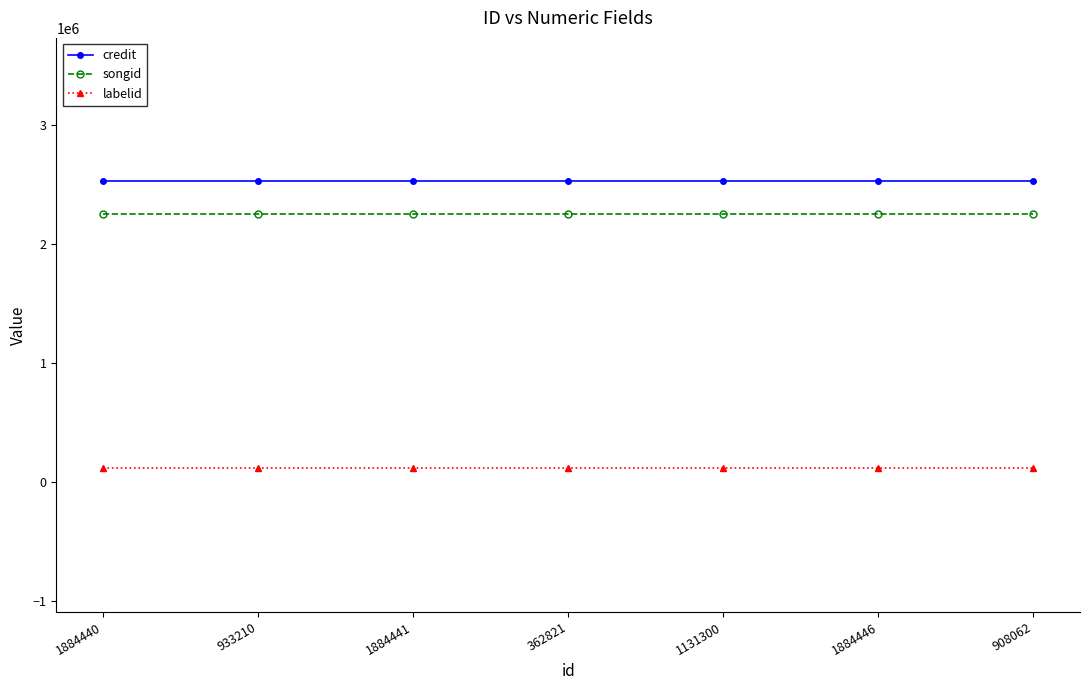

Reading left to right, extract all data points from this chart.

credit: 1884440=2529272	933210=2529272	1884441=2529272	362821=2529272	1131300=2529272	1884446=2529272	908062=2529272
songid: 1884440=2251497	933210=2251497	1884441=2251497	362821=2251497	1131300=2251497	1884446=2251497	908062=2251497
labelid: 1884440=116107	933210=116107	1884441=116107	362821=116107	1131300=116107	1884446=116107	908062=116107